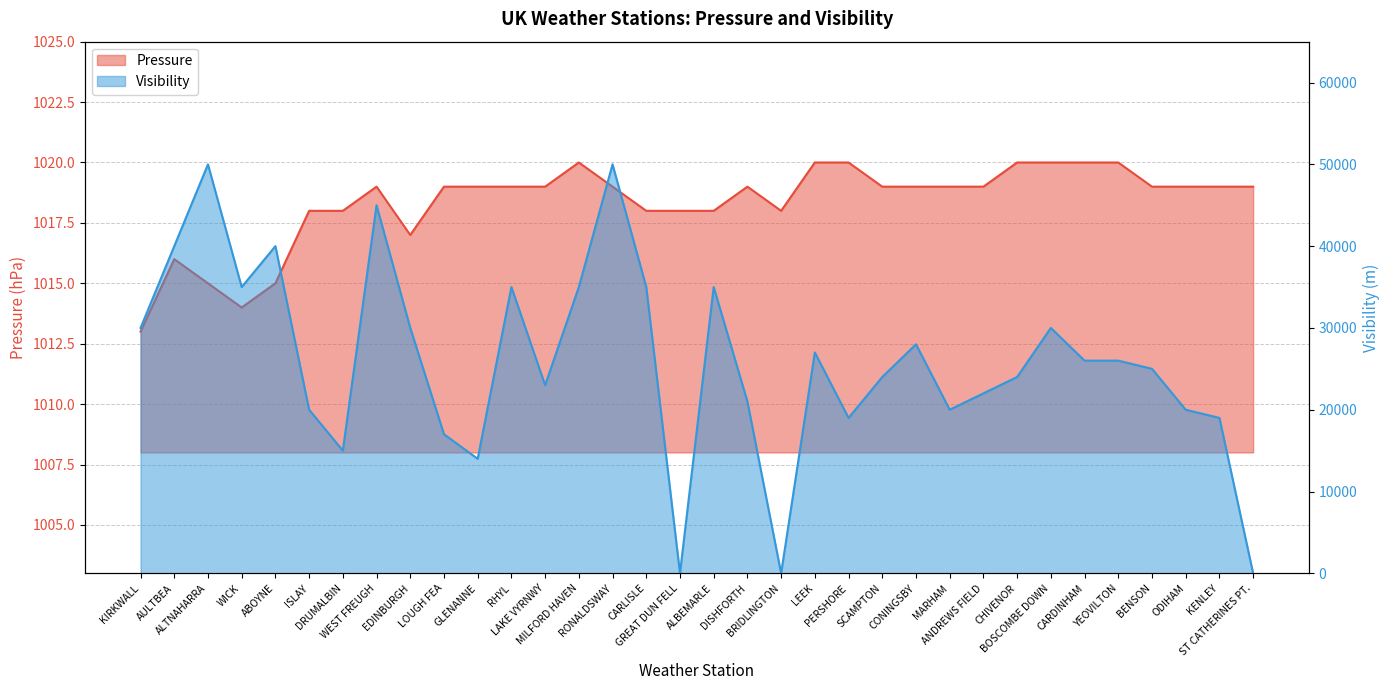

Is the value of Visibility at PERSHORE greater than the value of Pressure at LEEK?

Yes